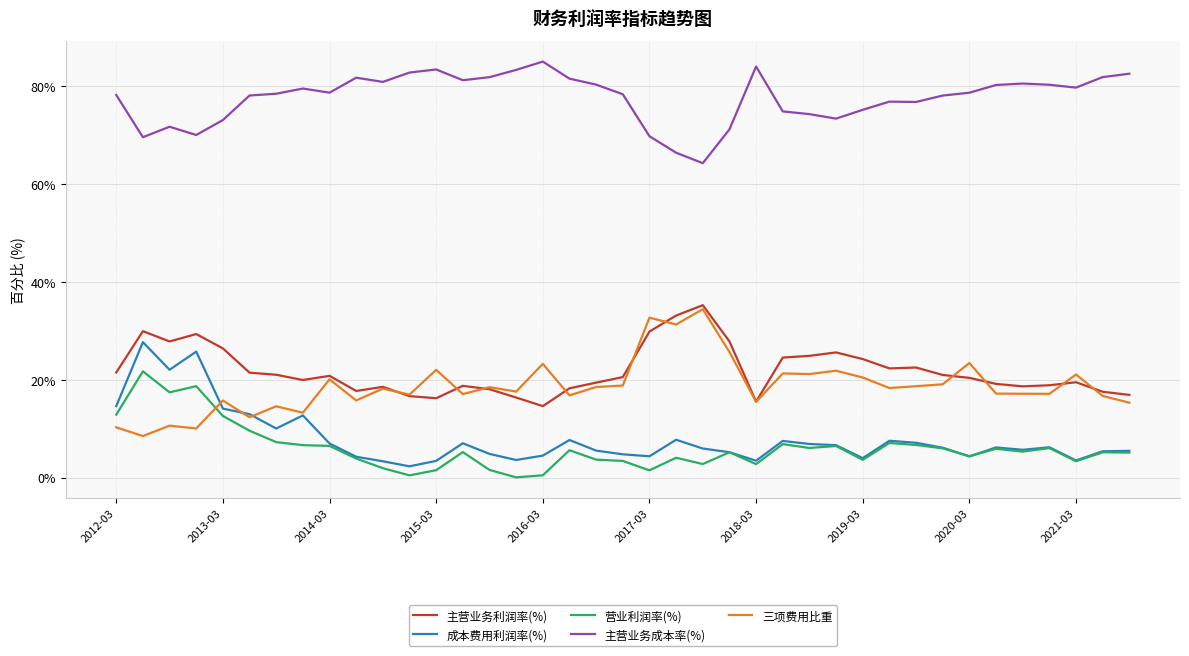

What is the minimum value for 主营业务利润率(%)?

14.6